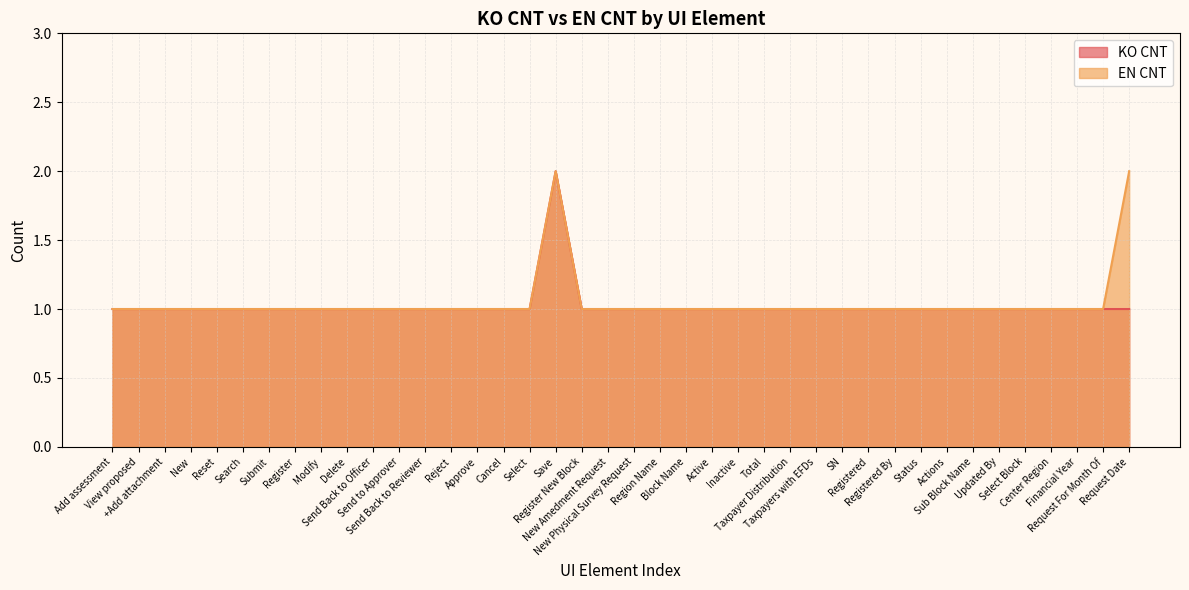

True or false: KO CNT and EN CNT intersect in this chart.

False